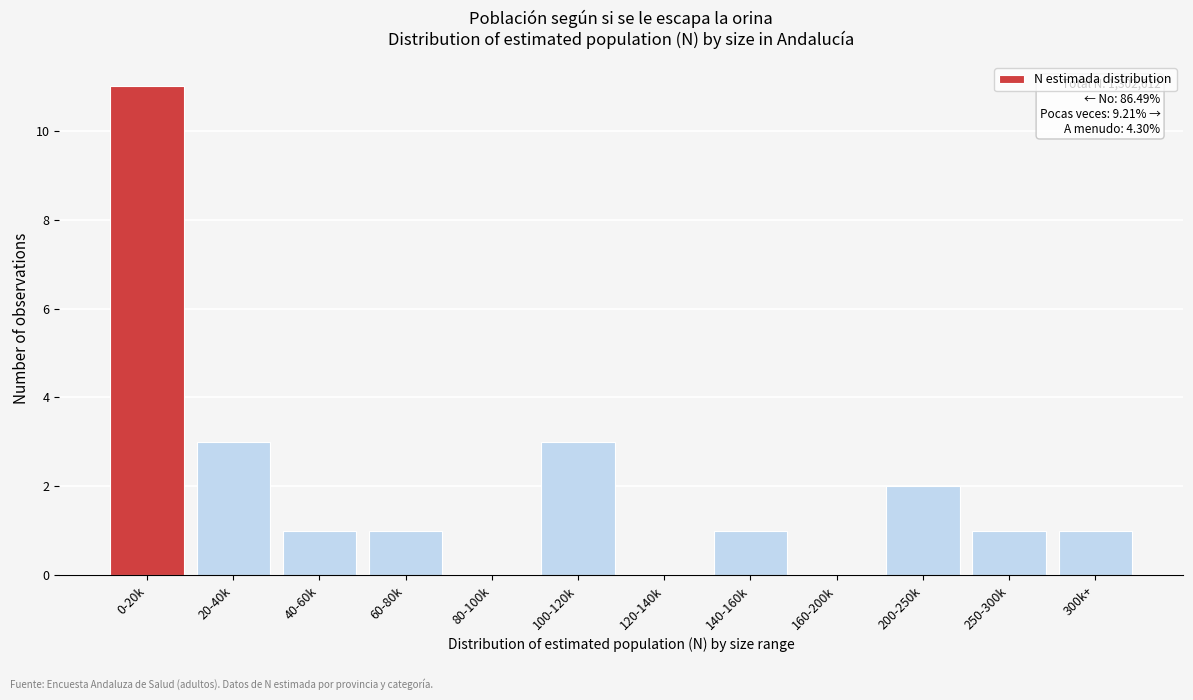

Reading right to left, what are all the values shown in this chart?

300k+=1	250-300k=1	200-250k=2	160-200k=0	140-160k=1	120-140k=0	100-120k=3	80-100k=0	60-80k=1	40-60k=1	20-40k=3	0-20k=11